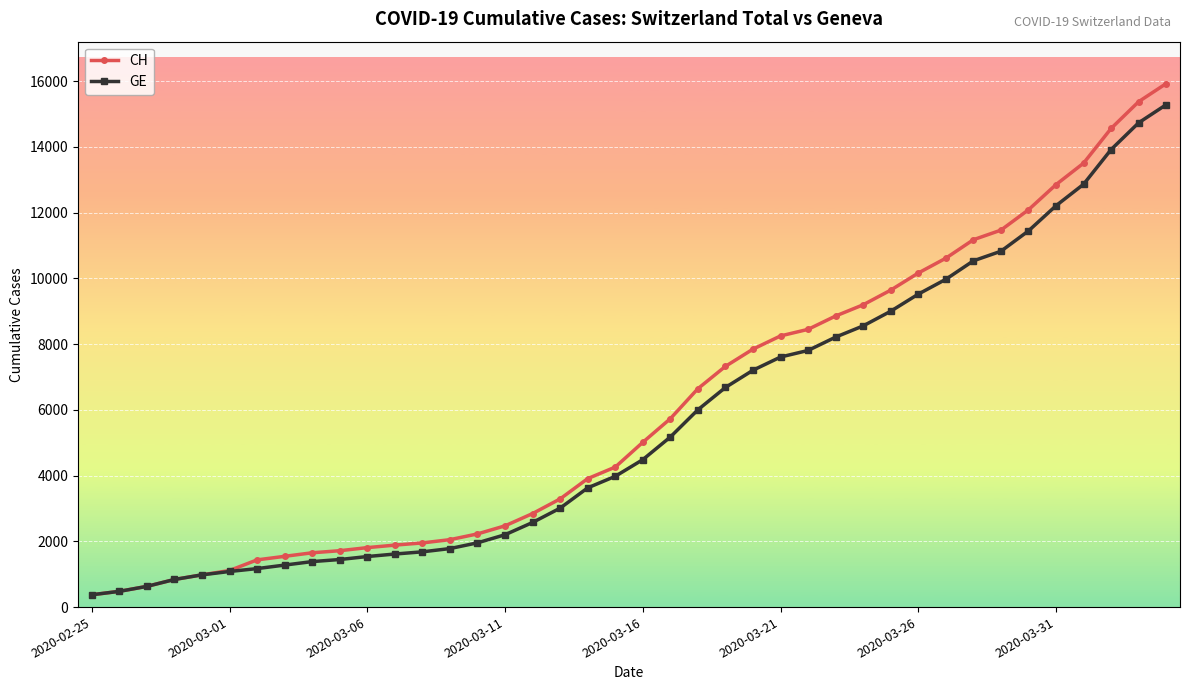

Which series has the widest spread of values?

CH